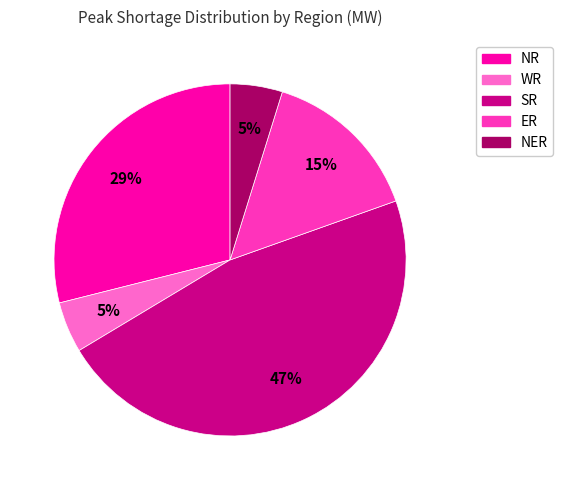

Is the sum of NER and ER greater than half?

No